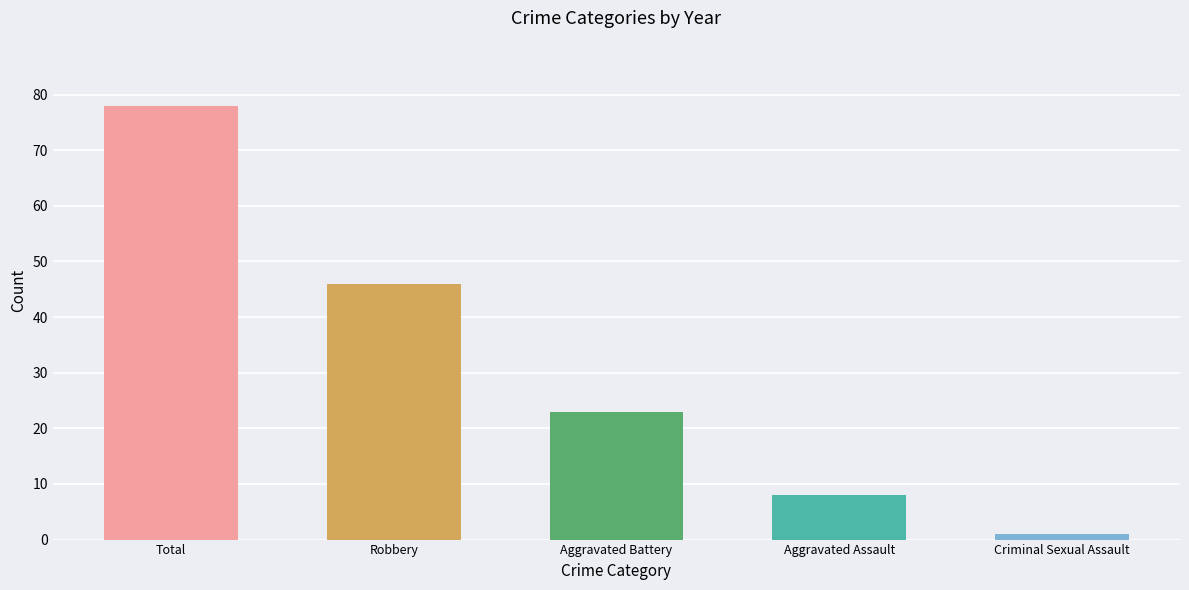

What is the difference between the maximum and second lowest values?

70